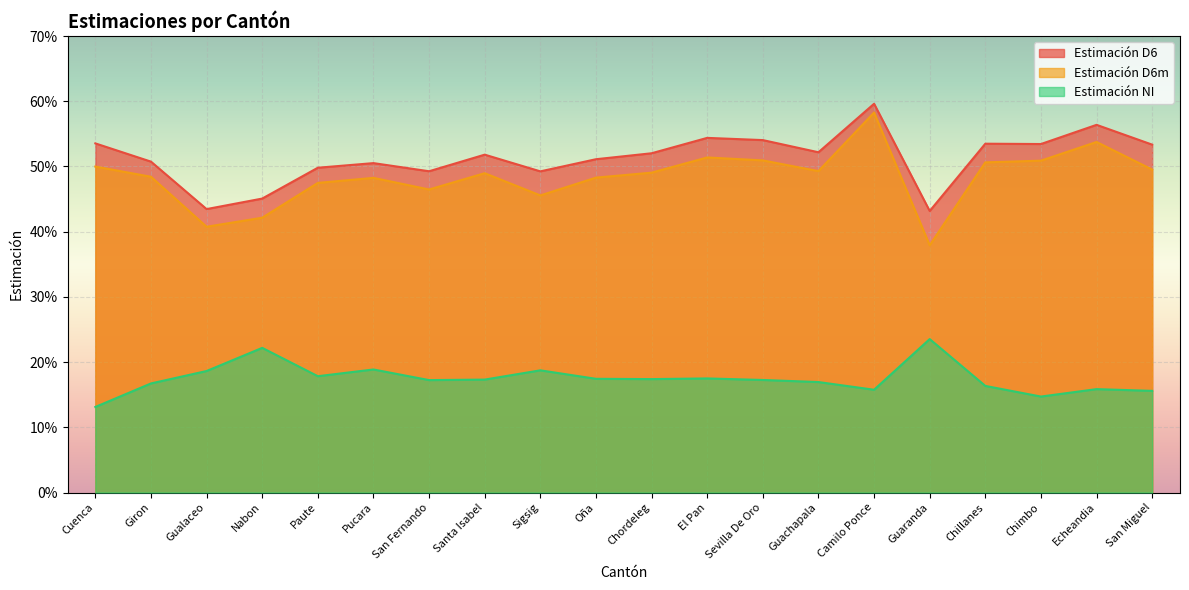

How many data points does each series have?

20